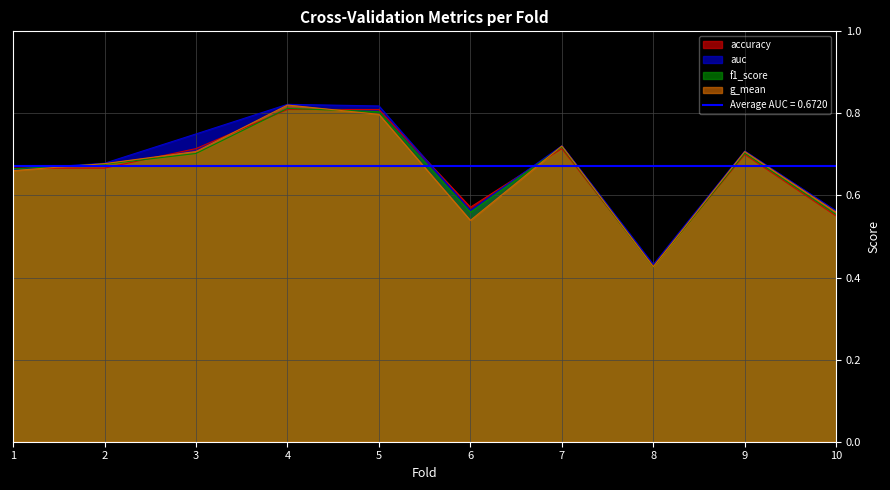

Reading left to right, transcribe all the data shown in this chart.

accuracy: 1=0.7	2=0.7	3=0.7	4=0.8	5=0.8	6=0.6	7=0.7	8=0.4	9=0.7	10=0.6
auc: 1=0.7	2=0.7	3=0.8	4=0.8	5=0.8	6=0.6	7=0.7	8=0.4	9=0.7	10=0.6
f1_score: 1=0.7	2=0.7	3=0.7	4=0.8	5=0.8	6=0.6	7=0.7	8=0.4	9=0.7	10=0.6
g_mean: 1=0.7	2=0.7	3=0.7	4=0.8	5=0.8	6=0.5	7=0.7	8=0.4	9=0.7	10=0.6